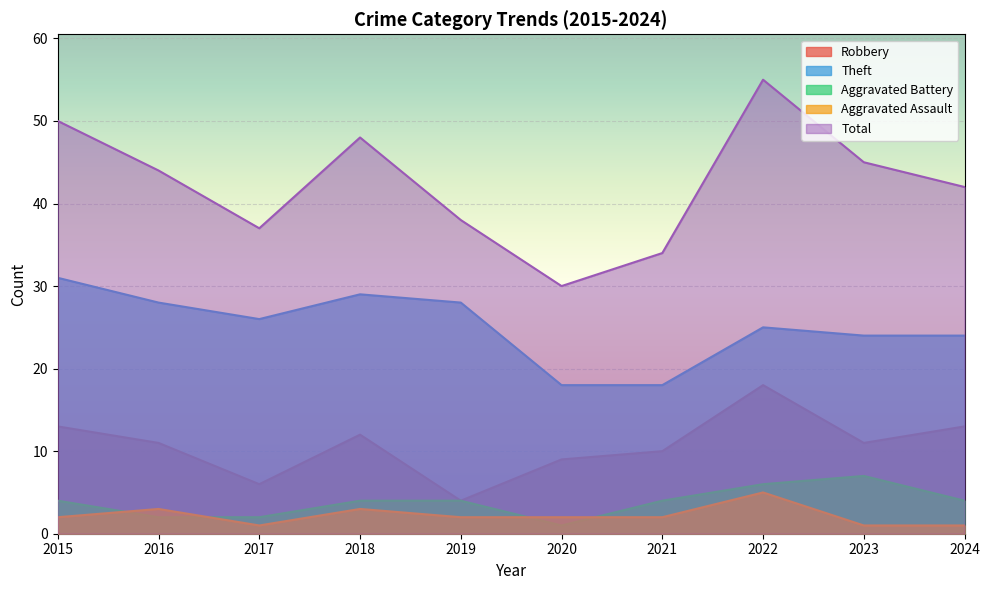

Between 2015 and 2020, which is larger?

2015